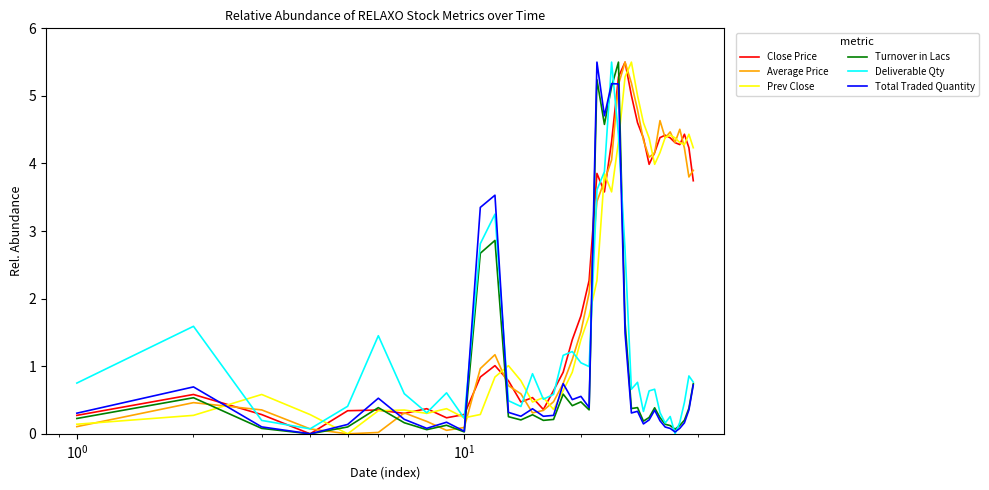

What is the highest value of the Average Price series?

5.5